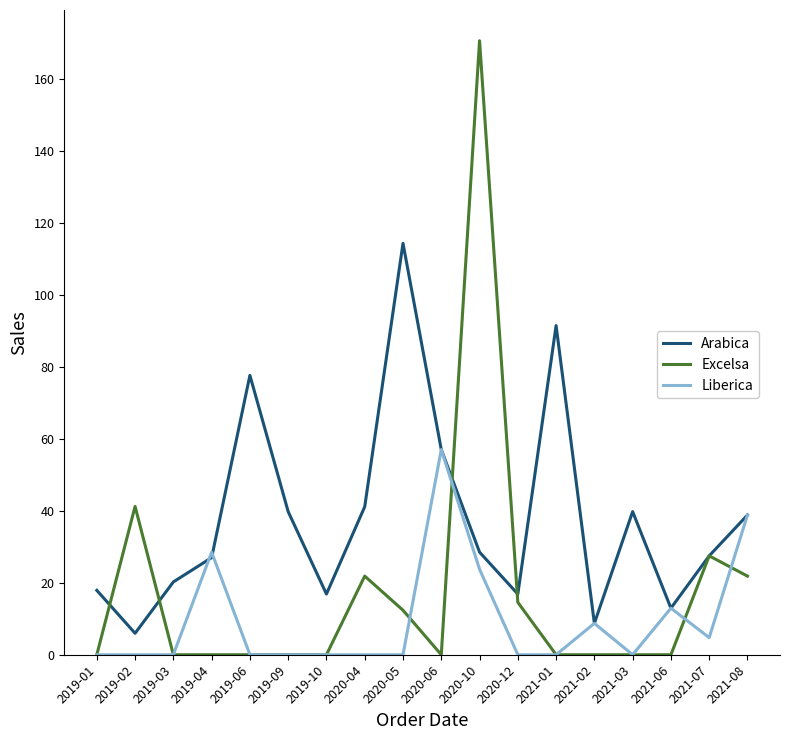

What is the sum of the Arabica values at 2020-10 and 2021-06?

41.5